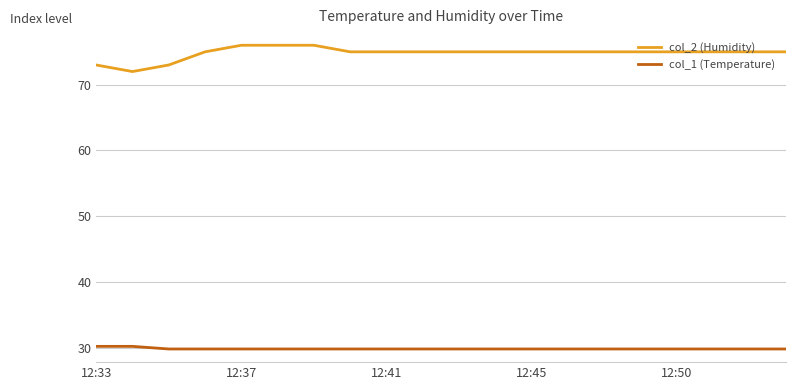

List the series in order of their peak value, lowest first.

col_1 (Temperature), col_2 (Humidity)